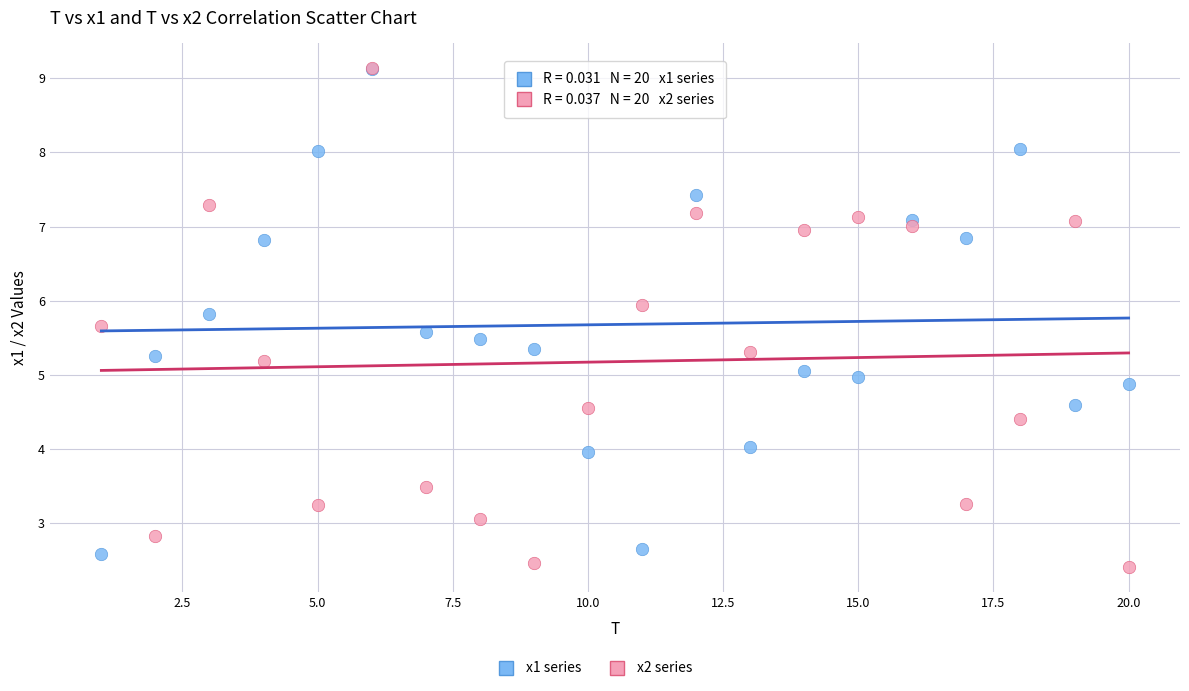

Which series has the largest Y range (max minus min)?

x2 series